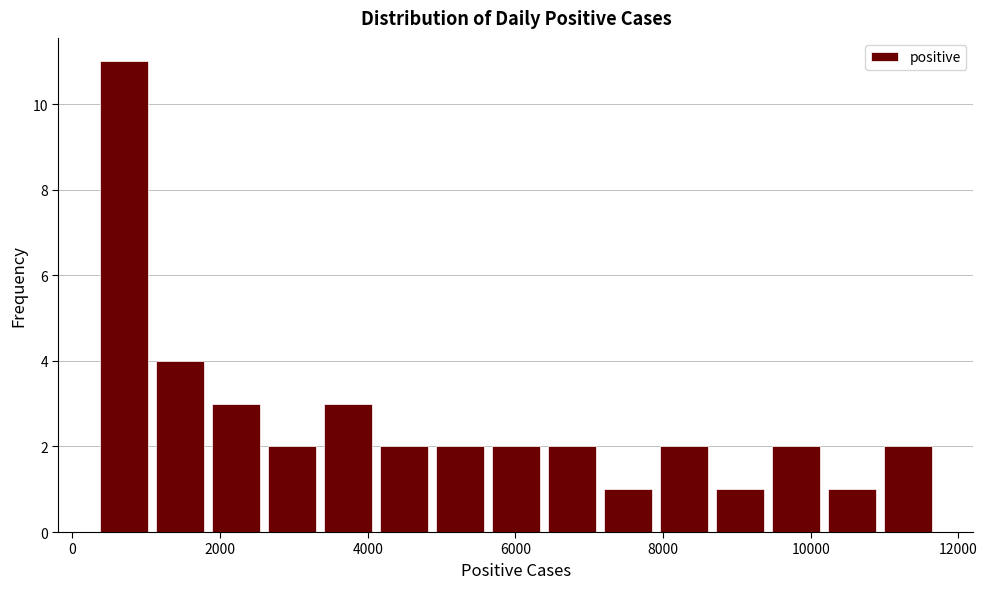

Read against the x-axis, roughly where is the centre of the tallest bar?

600